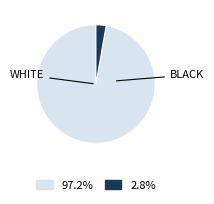

Is there any slice that represents more than half of the pie?

Yes